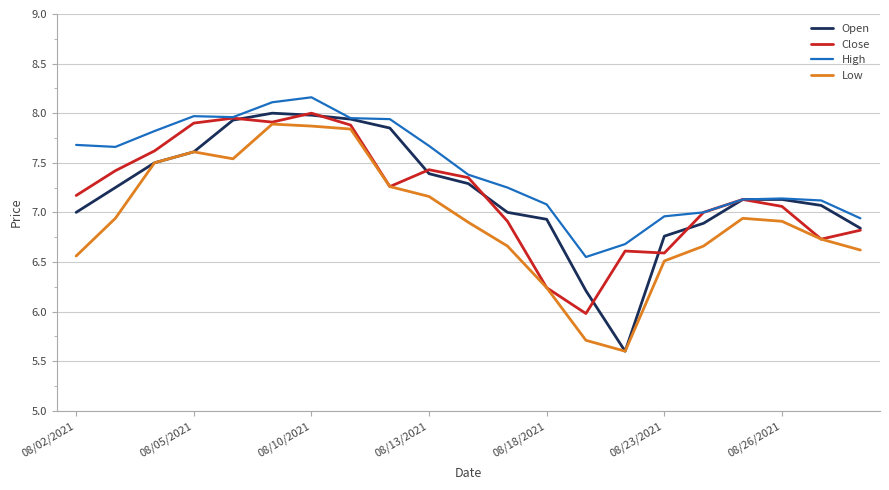

Which series has the widest spread of values?

Open